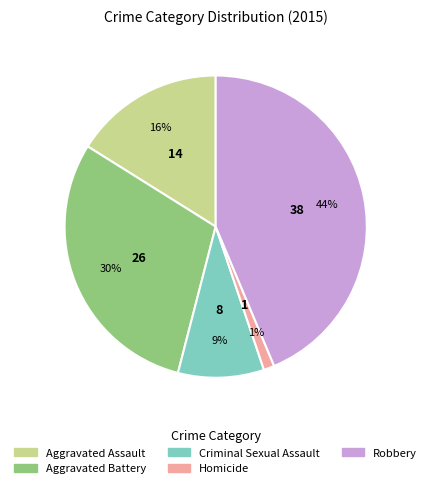

Approximately how many times larger is the value at Criminal Sexual Assault compared to Aggravated Battery?

0.3